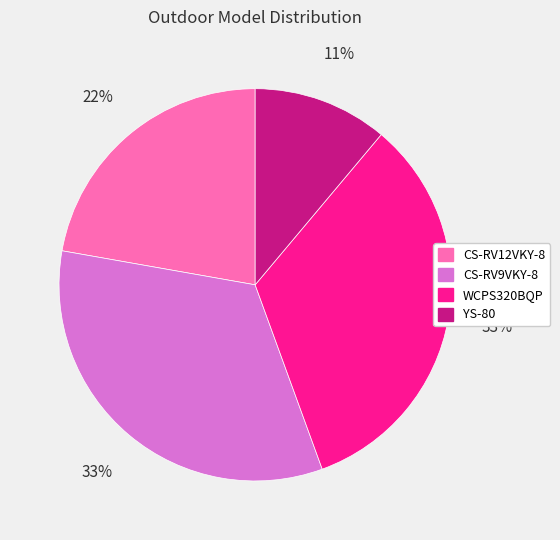

To the nearest percent, what portion does WCPS320BQP represent?

33%